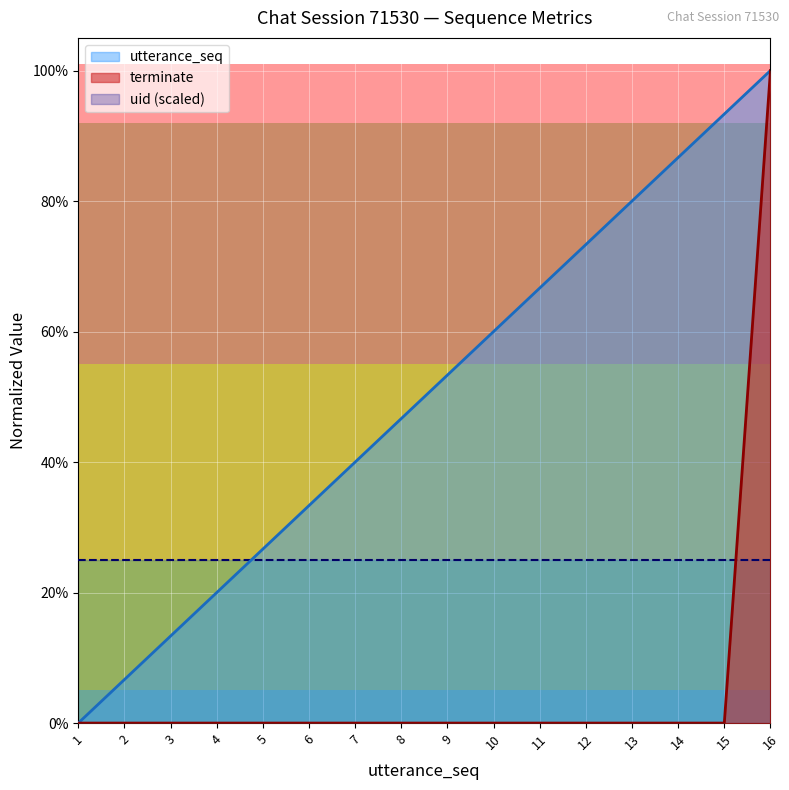

List the labels in order of utterance_seq value, smallest first.

1, 2, 3, 4, 5, 6, 7, 8, 9, 10, 11, 12, 13, 14, 15, 16